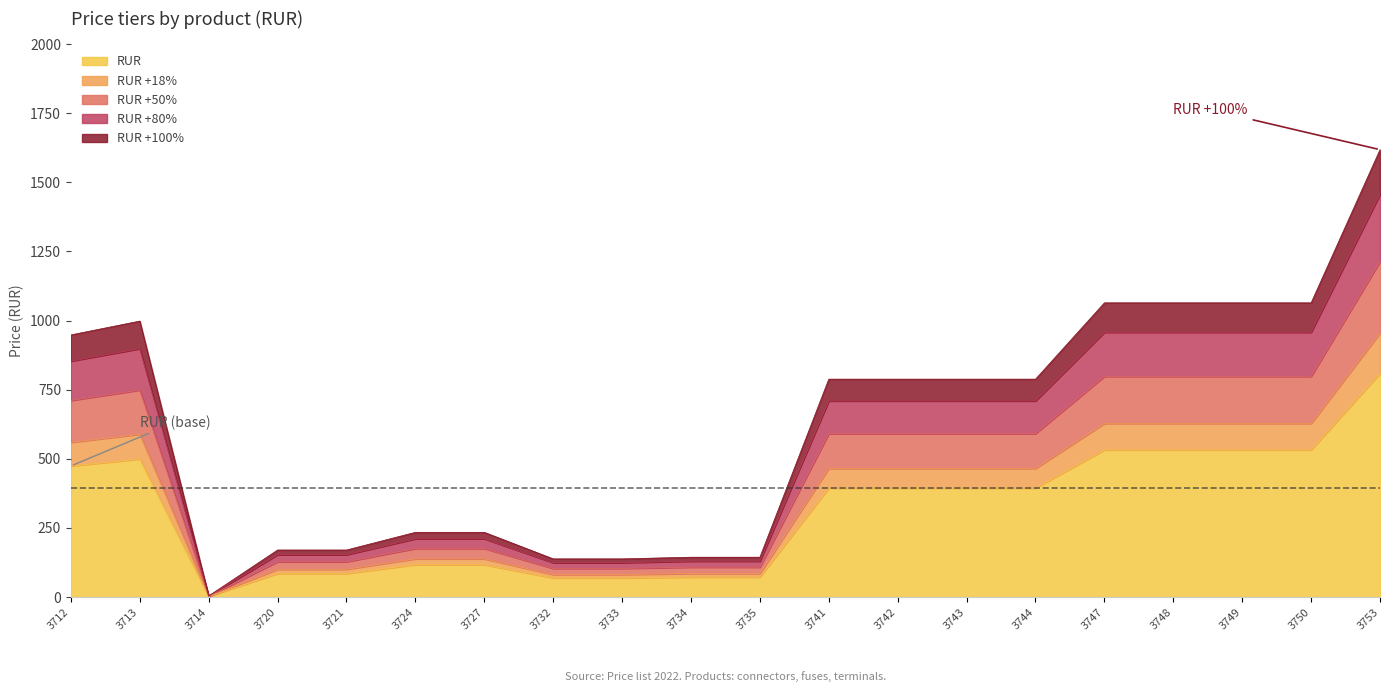

Which label corresponds to the smallest value in the chart?

3714